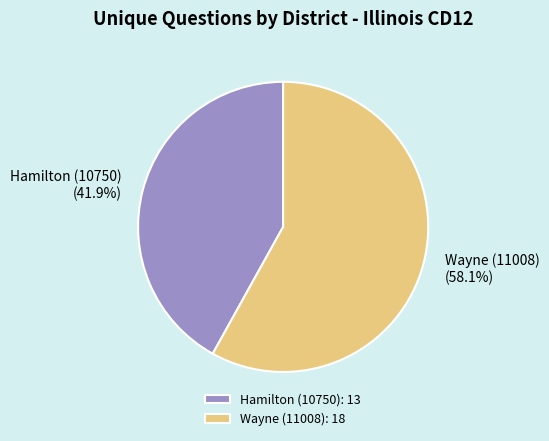

True or false: Hamilton (10750) accounts for 34% of the total.

False